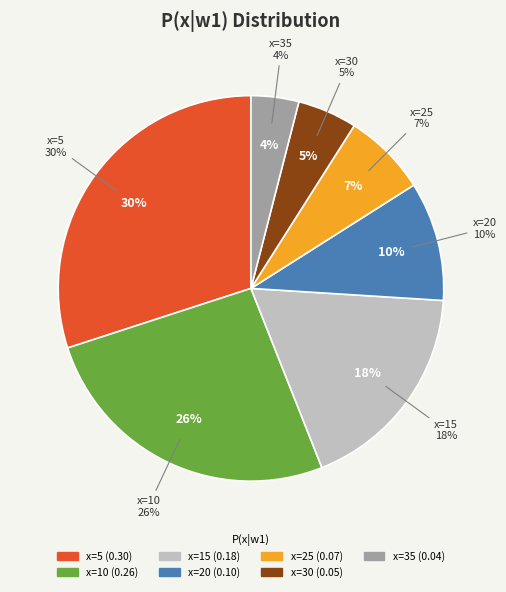

To the nearest percent, what is the difference between the x=25 and x=15 slice percentages?

11%